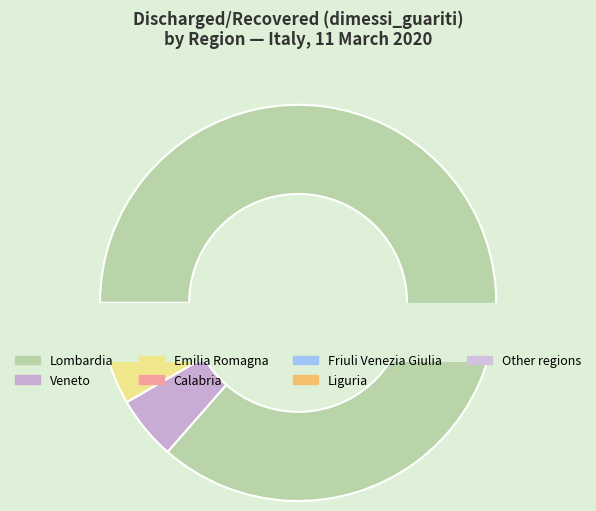

Which category has the biggest portion of the pie?

Lombardia